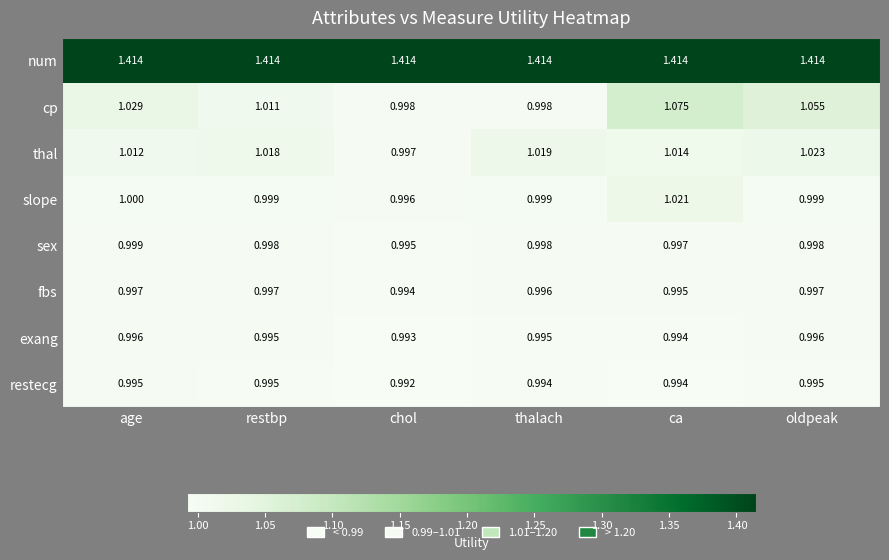

Which series has the widest spread of values?

cp